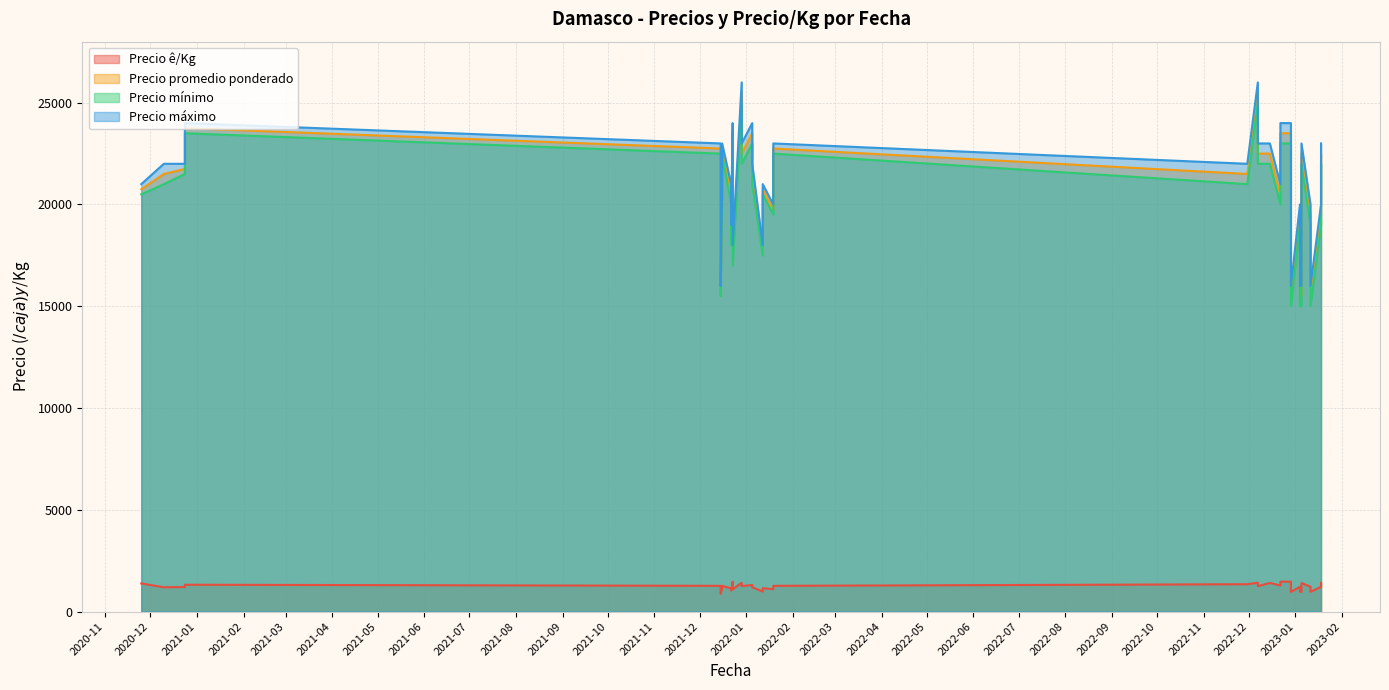

Does the chart have visible grid lines?

Yes